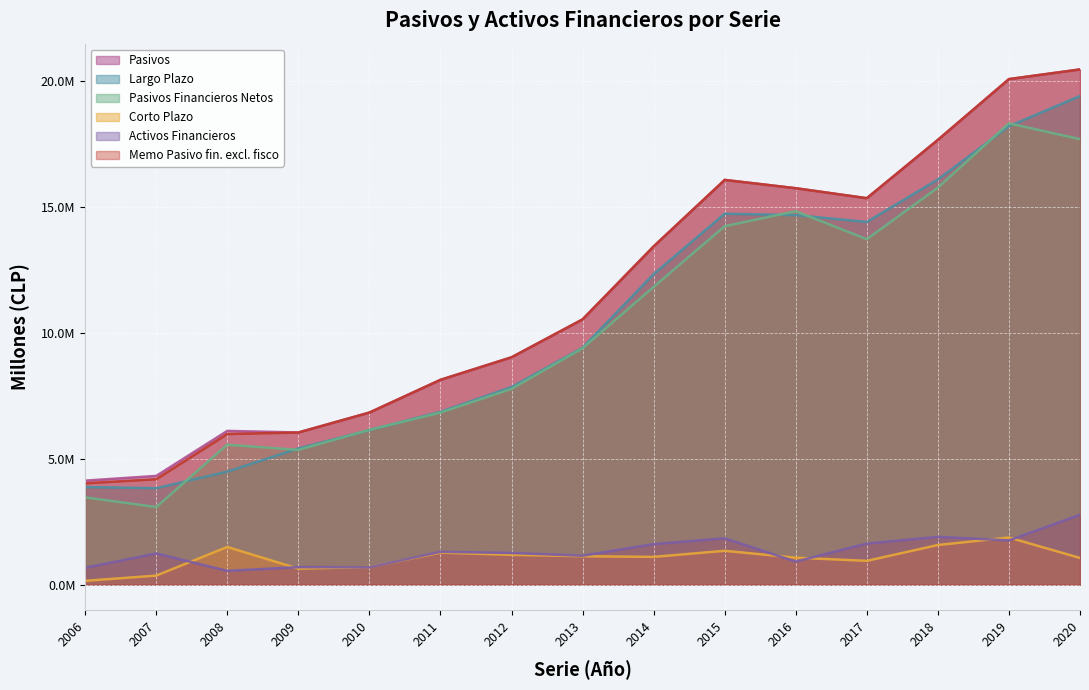

Is the value of Pasivos at 2015 greater than the value of Largo Plazo at 2006?

Yes